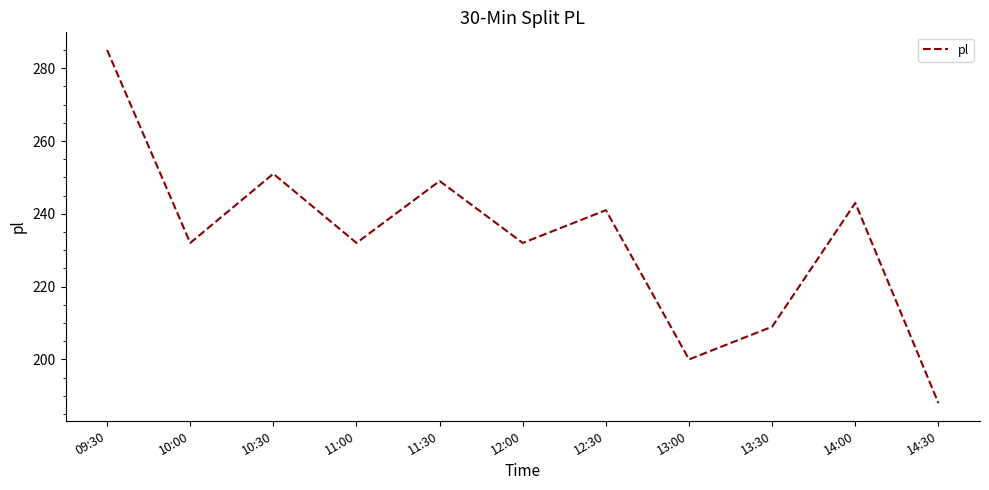

Approximately how many times larger is the value at 11:00 compared to 14:00?

1.0